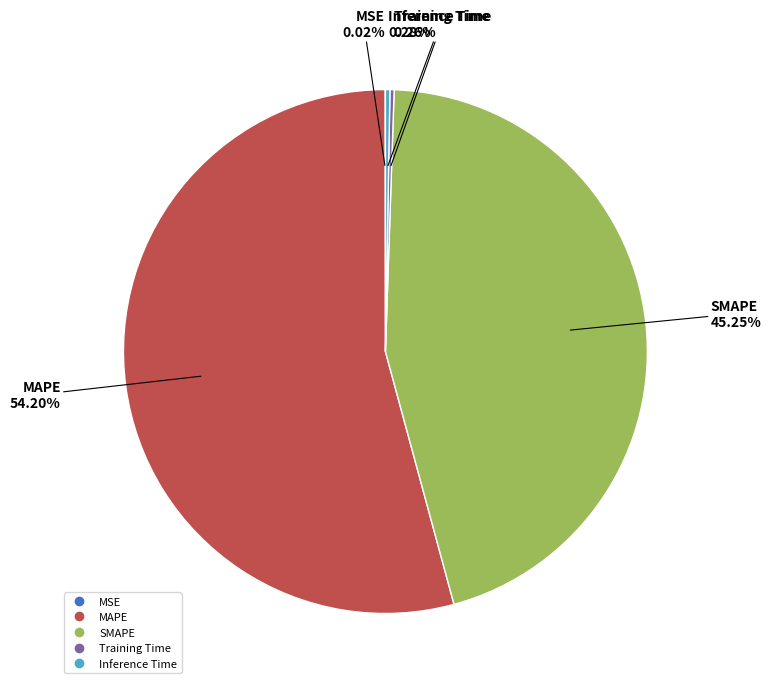

Which has a higher value, MAPE or SMAPE?

MAPE